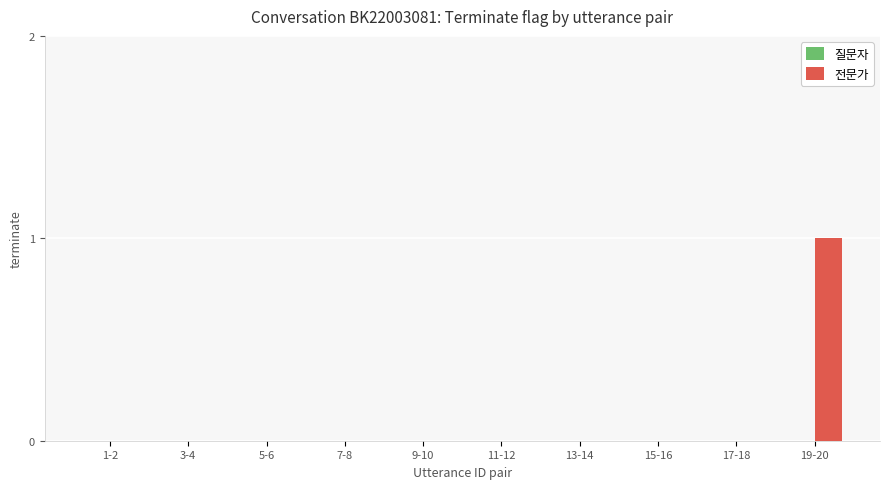

Between 19-20 and 9-10, which is larger?

19-20